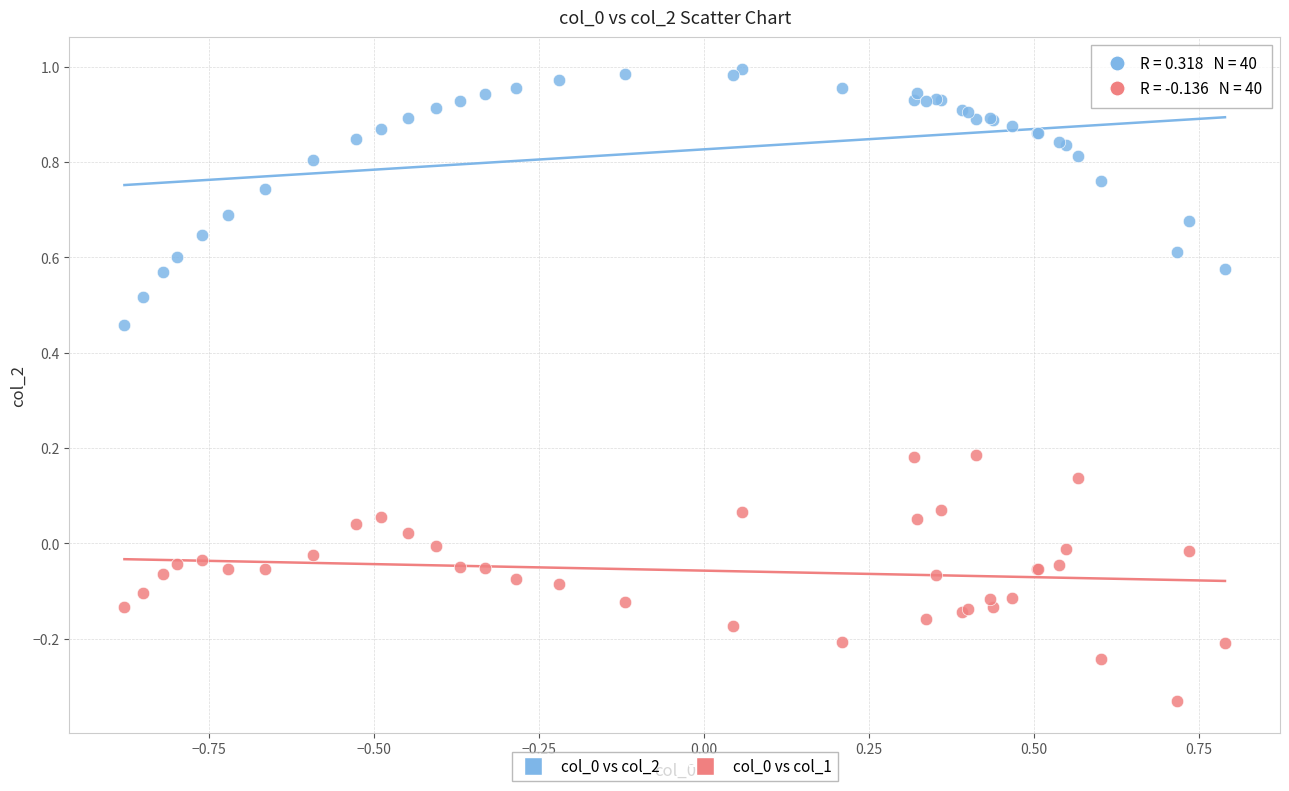

What is the X range (max minus min) for the scatter plot?

1.7